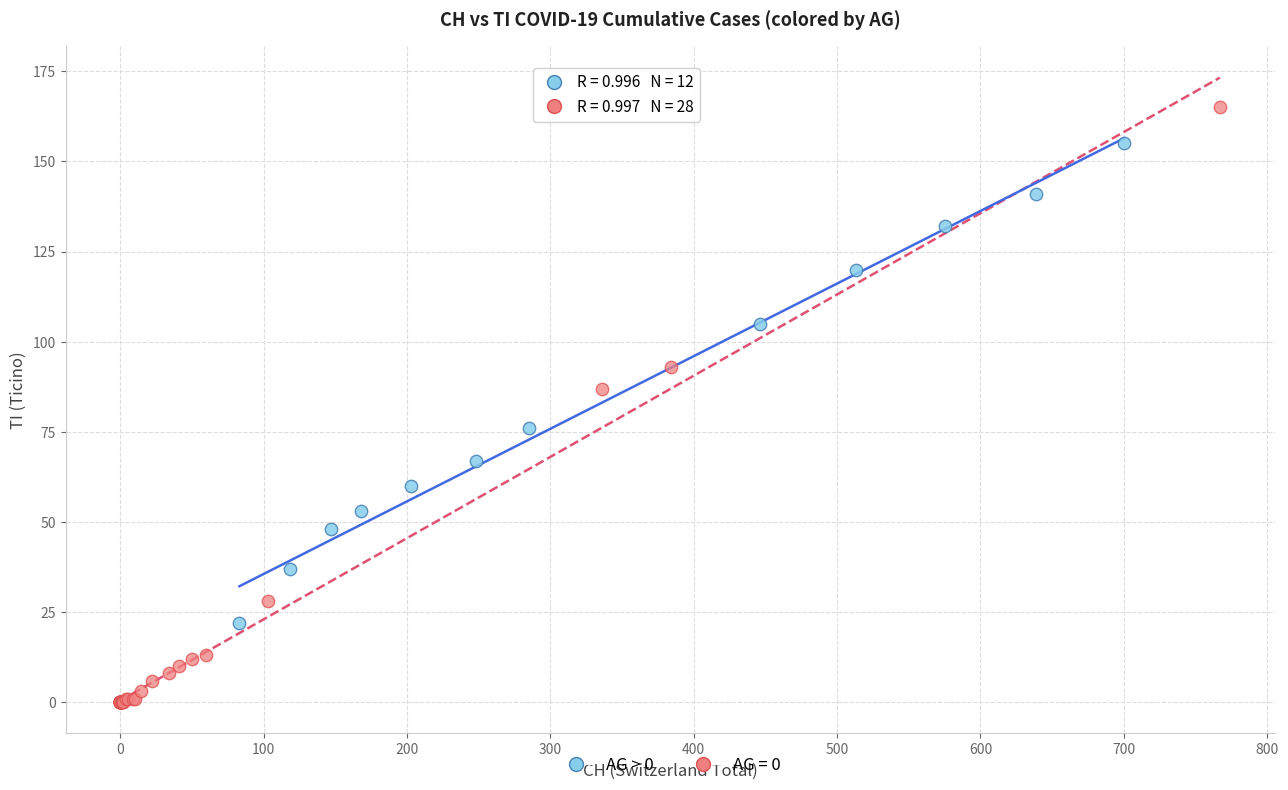

Which series reaches the maximum Y coordinate?

AG = 0